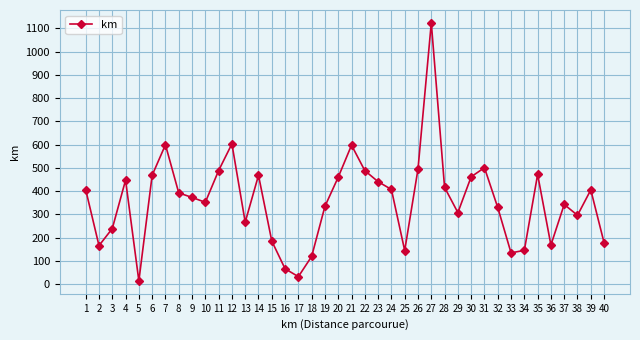

Approximately how many times larger is the value at 22 compared to 7?

0.8